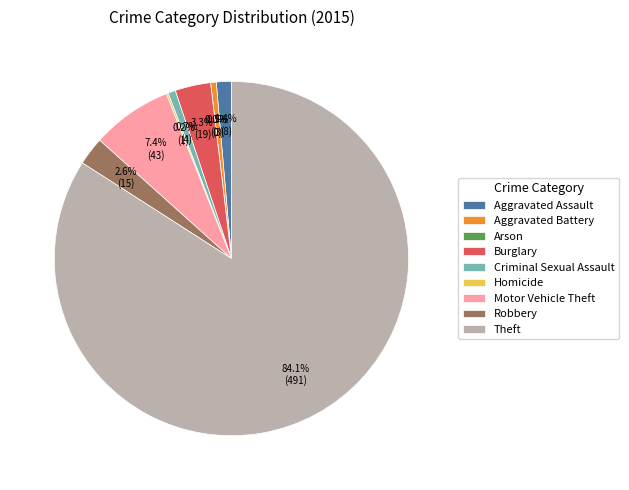

Which category has the biggest portion of the pie?

Theft